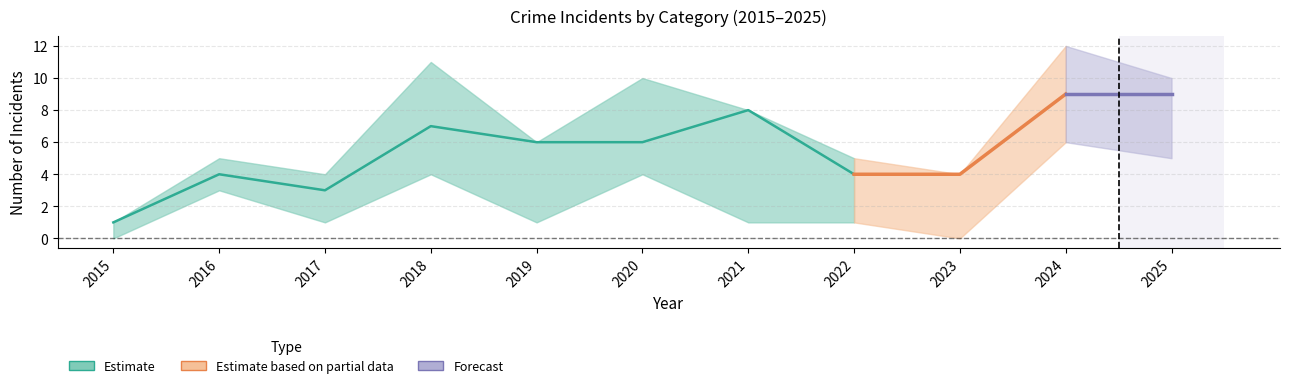

Does the chart display data point markers on the line(s)?

No